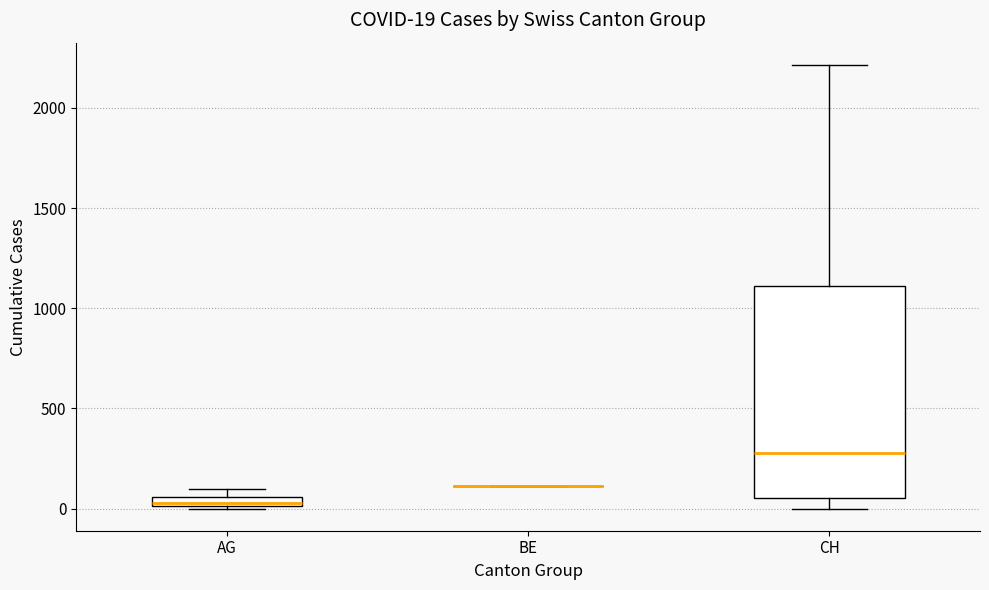

Comparing the boxes themselves (not the whiskers), which one is the tallest?

CH